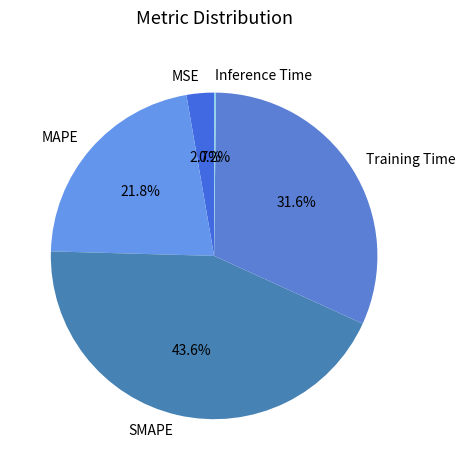

To the nearest percent, what portion does MAPE represent?

22%